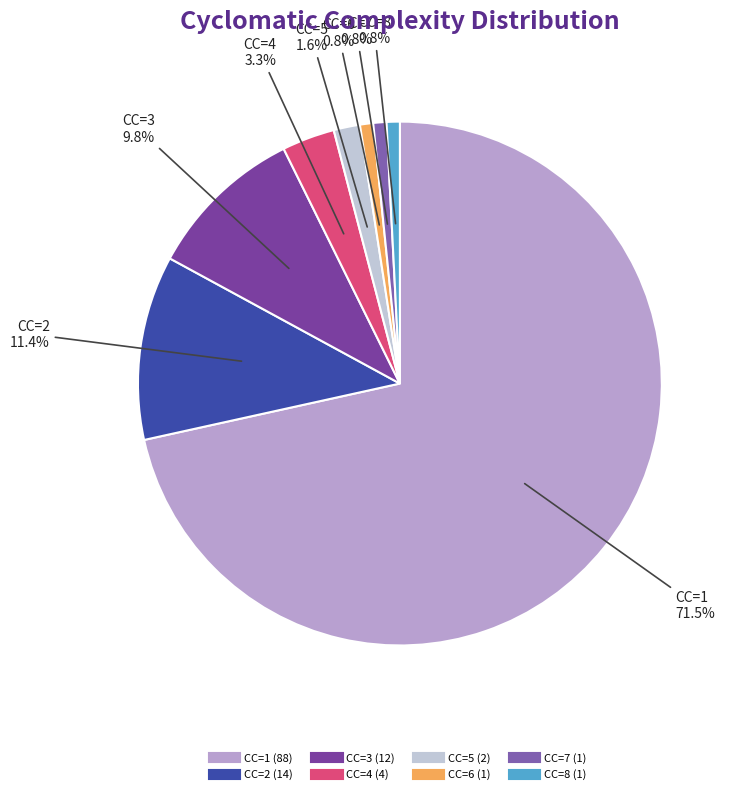

What percentage do CC=5 and CC=7 together represent?

2.4%